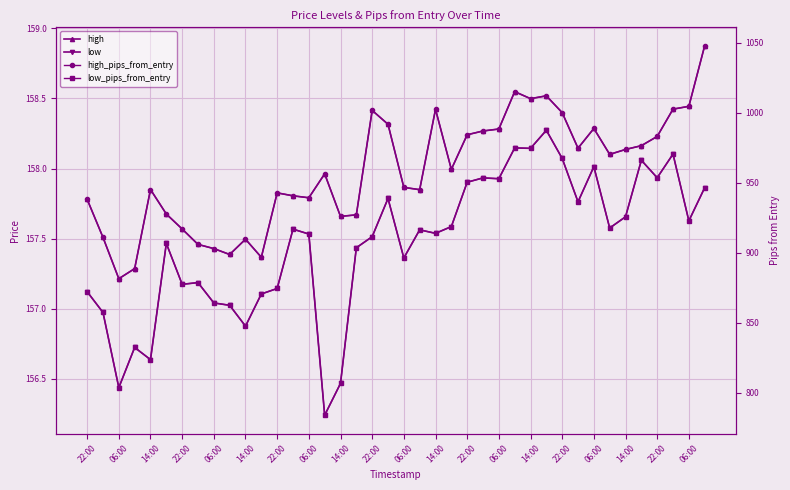

Which series has the widest spread of values?

low_pips_from_entry